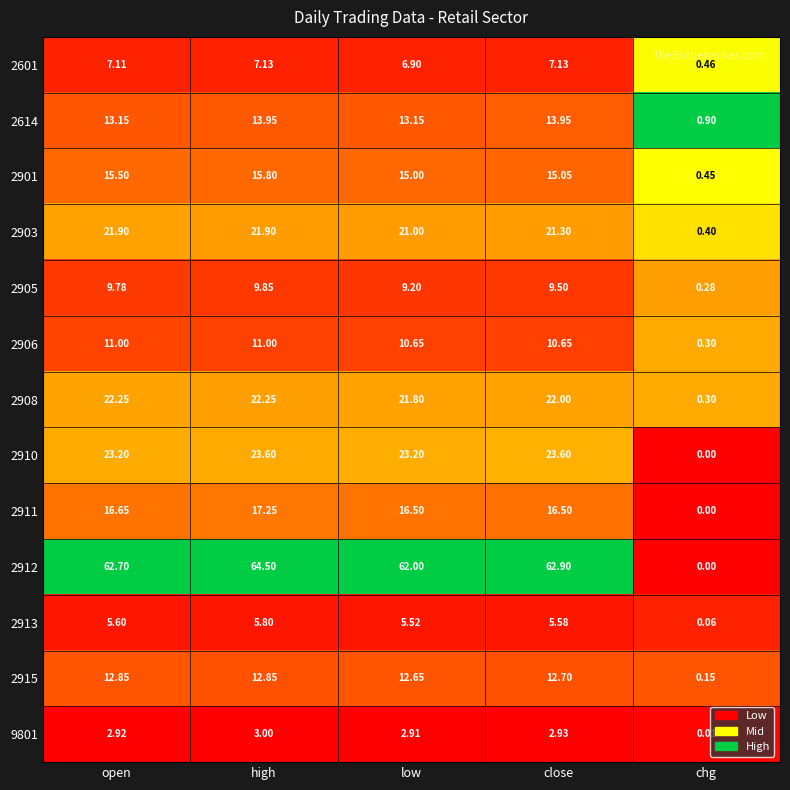

At which category does the chart reach its minimum across all series?

chg